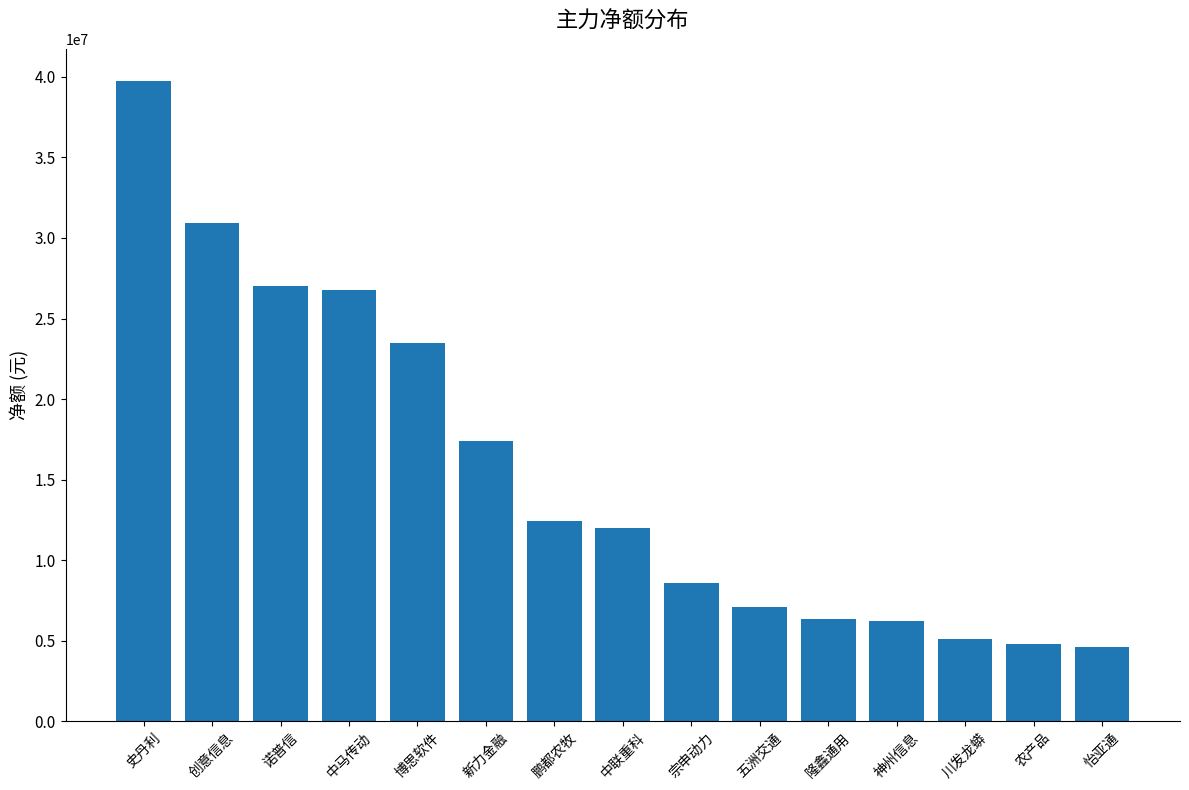

What is the average value?

15501634